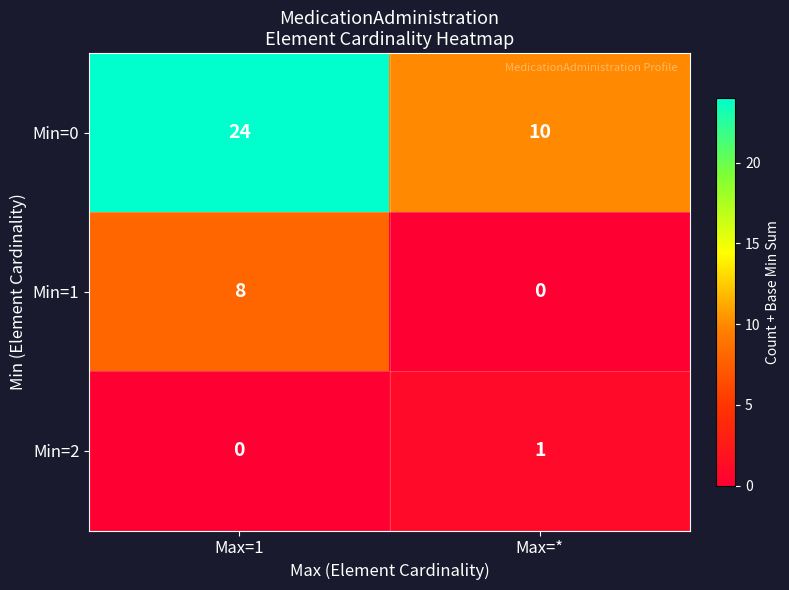

What is the difference between the maximum and minimum values in the Min=1 series?

8